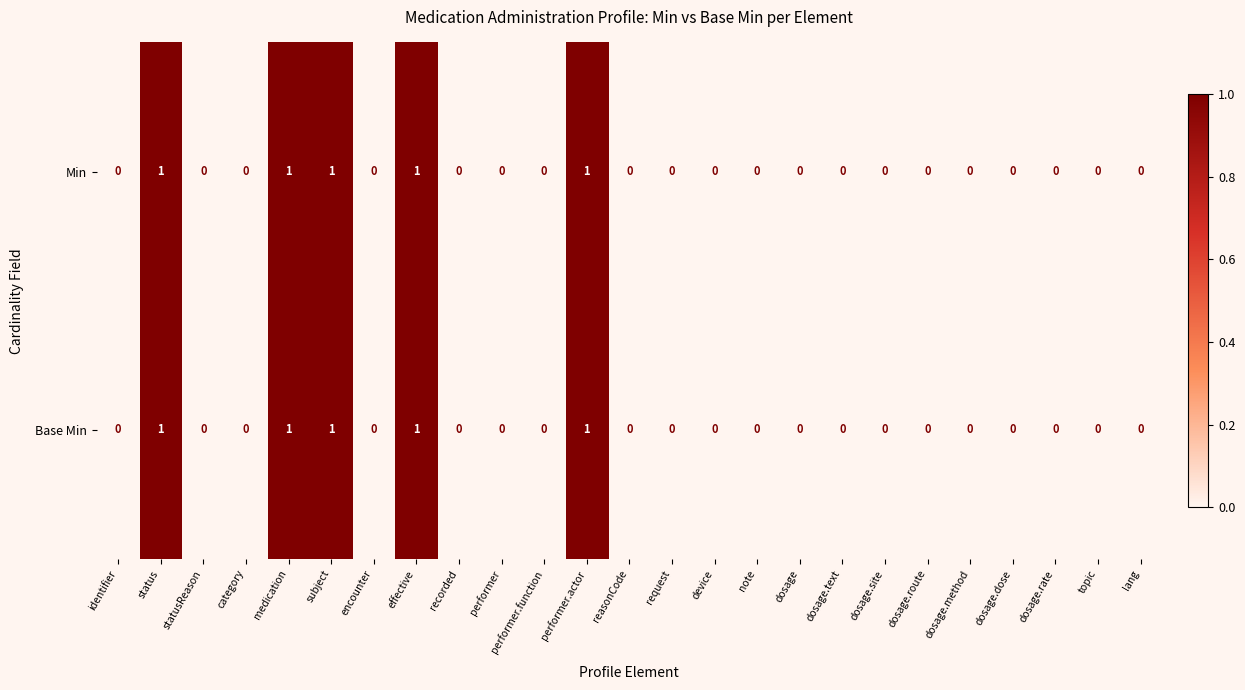

The value of Base Min at category is 1. True or false?

False